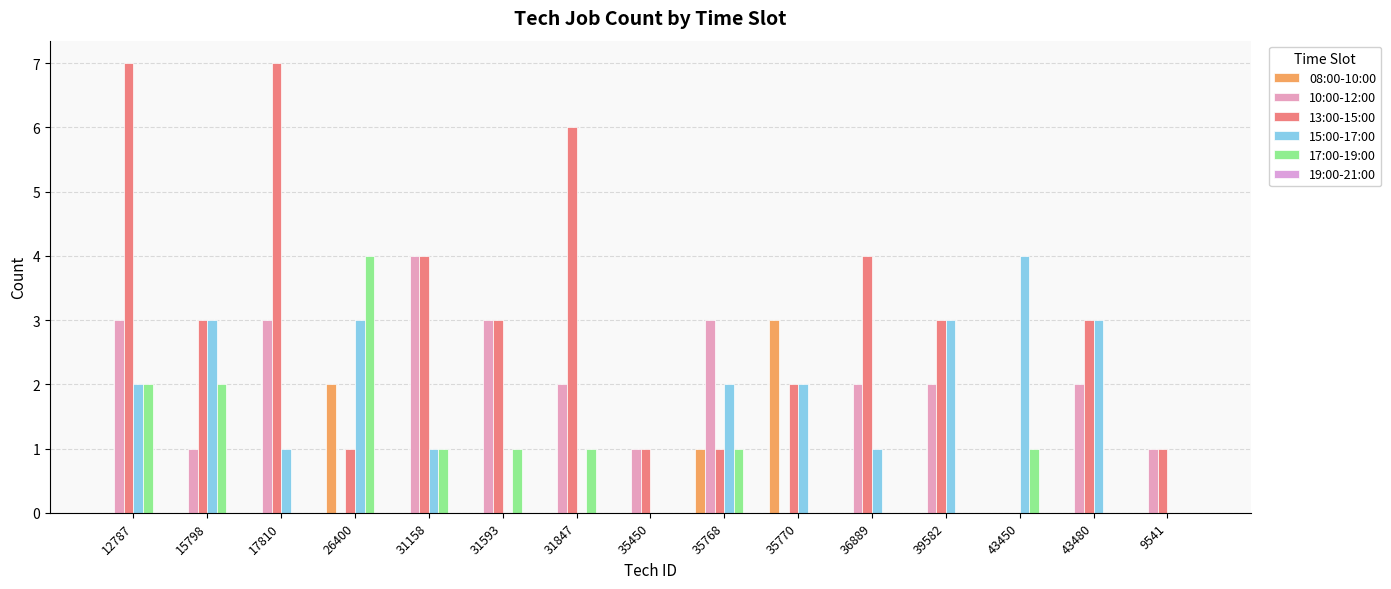

Reading left to right, list all the values displayed in this chart.

08:00-10:00: 12787=0	15798=0	17810=0	26400=2	31158=0	31593=0	31847=0	35450=0	35768=1	35770=3	36889=0	39582=0	43450=0	43480=0	9541=0
10:00-12:00: 12787=3	15798=1	17810=3	26400=0	31158=4	31593=3	31847=2	35450=1	35768=3	35770=0	36889=2	39582=2	43450=0	43480=2	9541=1
13:00-15:00: 12787=7	15798=3	17810=7	26400=1	31158=4	31593=3	31847=6	35450=1	35768=1	35770=2	36889=4	39582=3	43450=0	43480=3	9541=1
15:00-17:00: 12787=2	15798=3	17810=1	26400=3	31158=1	31593=0	31847=0	35450=0	35768=2	35770=2	36889=1	39582=3	43450=4	43480=3	9541=0
17:00-19:00: 12787=2	15798=2	17810=0	26400=4	31158=1	31593=1	31847=1	35450=0	35768=1	35770=0	36889=0	39582=0	43450=1	43480=0	9541=0
19:00-21:00: 12787=0	15798=0	17810=0	26400=0	31158=0	31593=0	31847=0	35450=0	35768=0	35770=0	36889=0	39582=0	43450=0	43480=0	9541=0